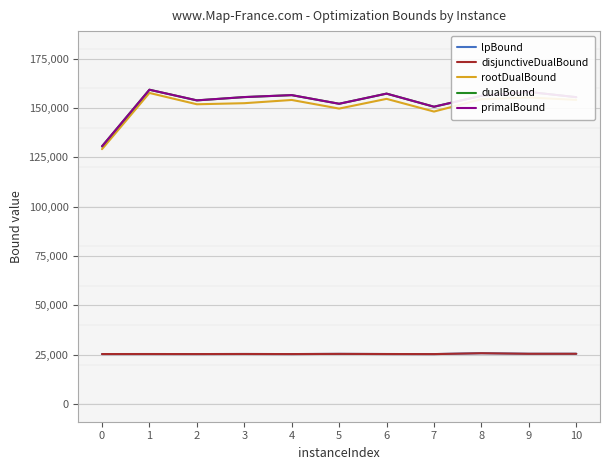

Is the value of dualBound at 6 greater than the value of lpBound at 1?

Yes